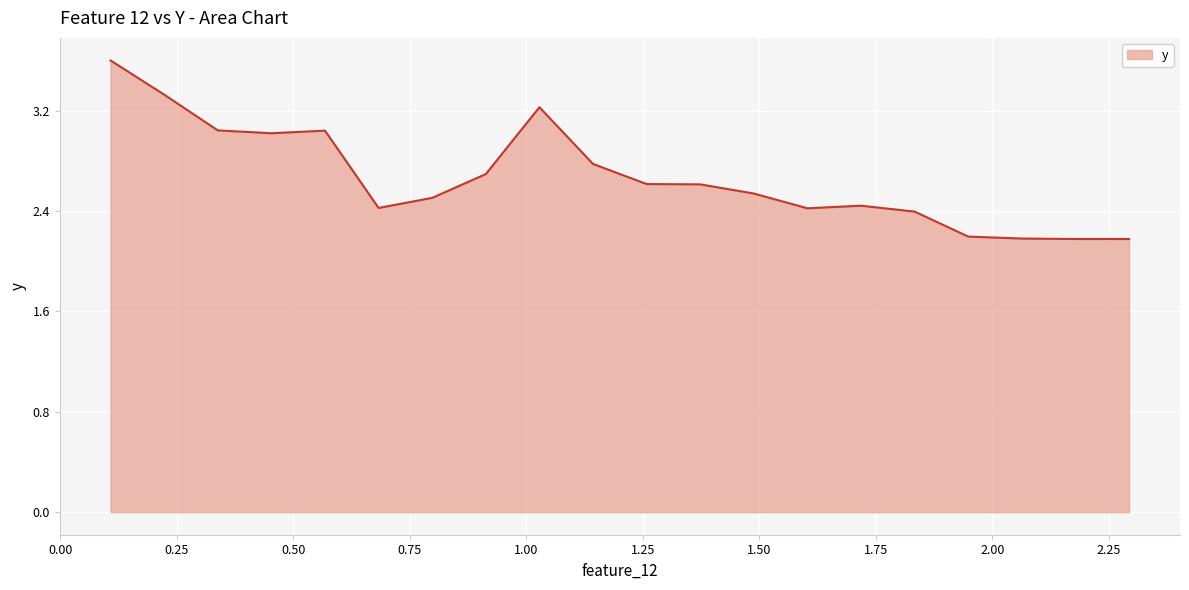

What is the minimum value shown in the chart?

2.2